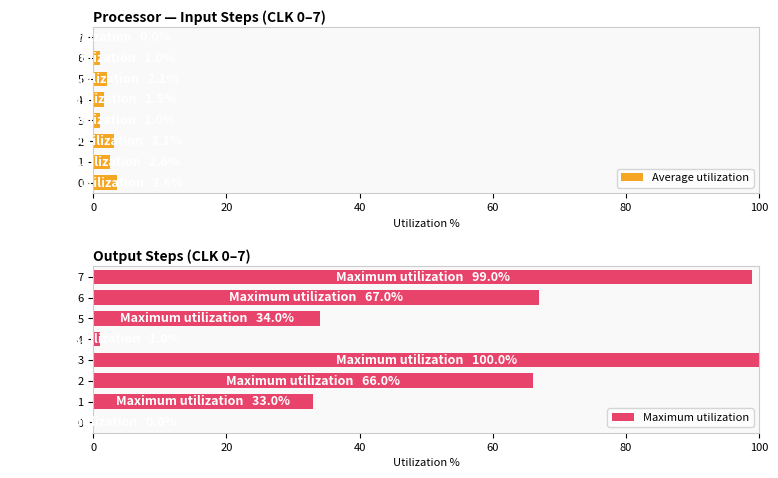

Rank the series by their maximum value, from lowest to highest.

Average utilization, Maximum utilization